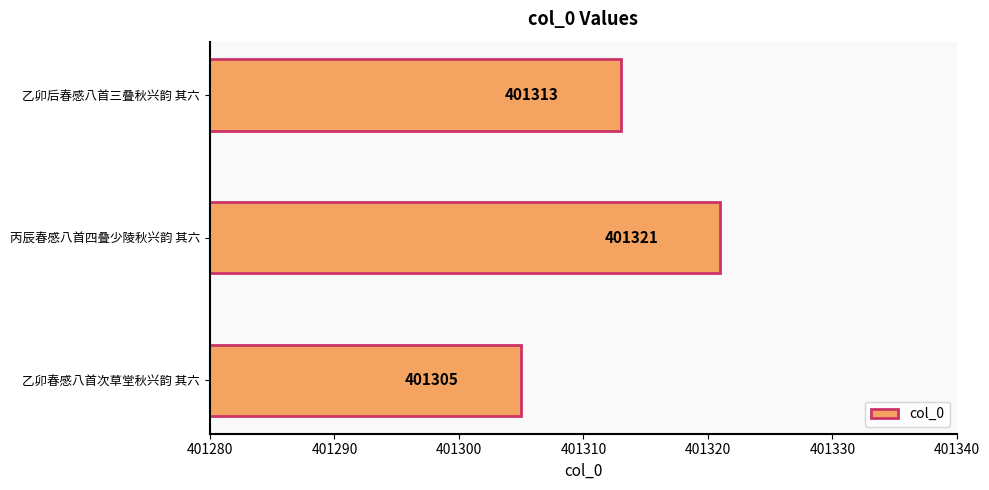

What is the greatest value displayed?

401321